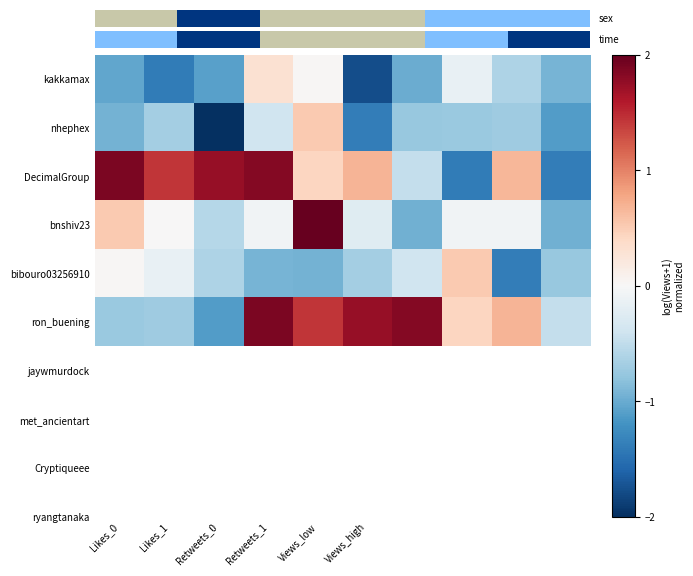

Where is DecimalGroup nearest to the value 0?

Views_low